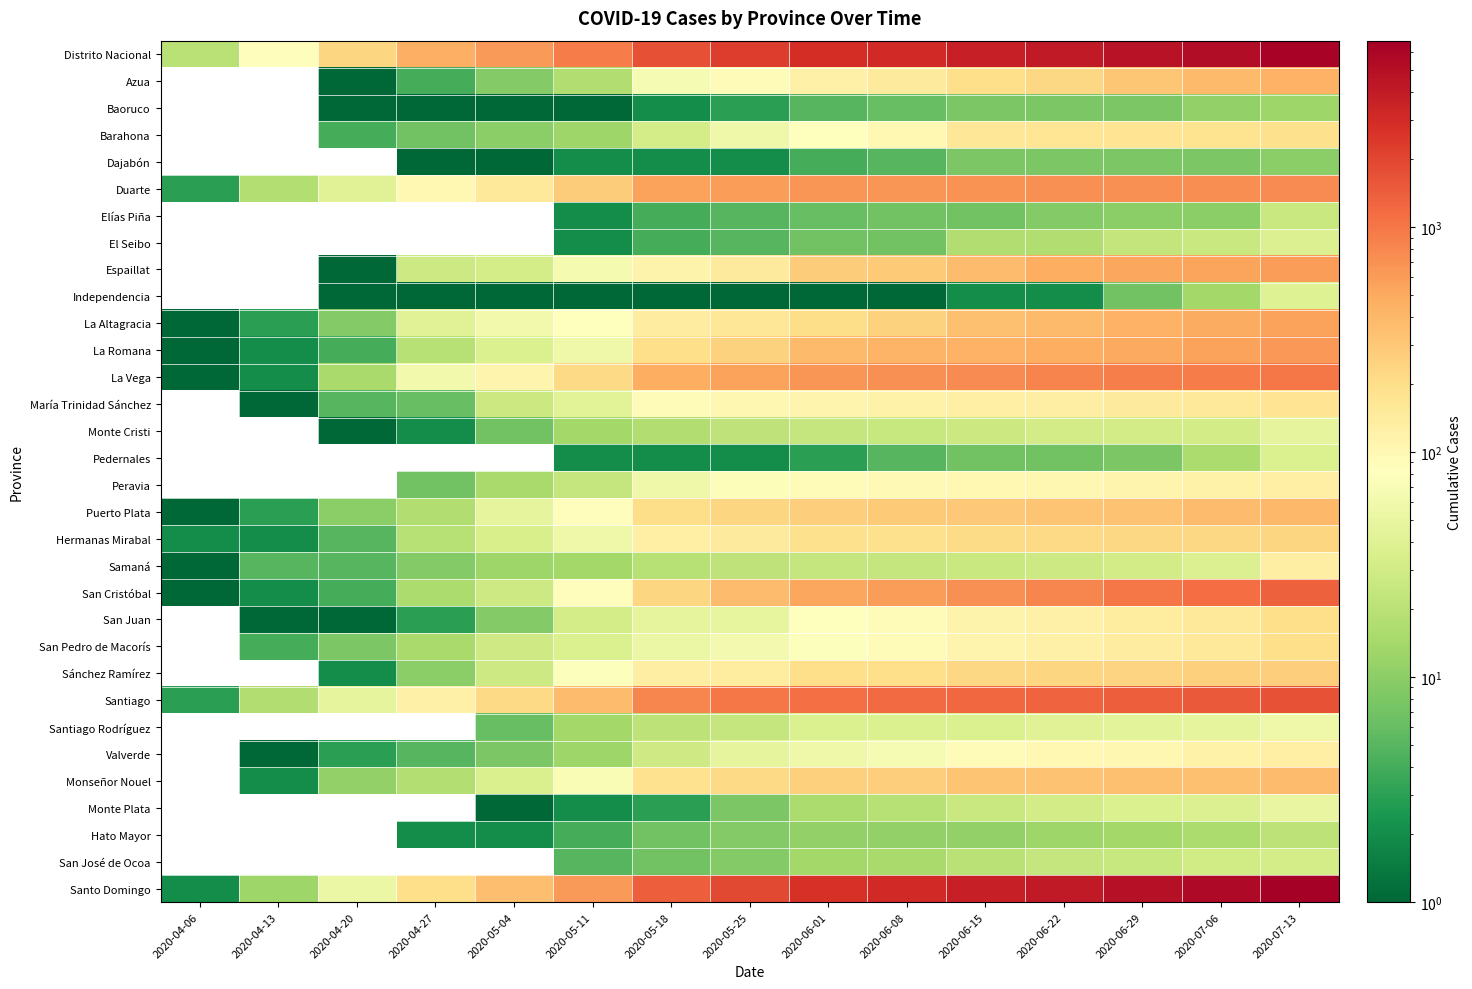

Reading left to right, transcribe all the data shown in this chart.

Distrito Nacional: 2020-04-06=20	2020-04-13=86	2020-04-20=231	2020-04-27=453	2020-05-04=623	2020-05-11=916	2020-05-18=1741	2020-05-25=2242	2020-06-01=2854	2020-06-08=3157	2020-06-15=3716	2020-06-22=4136	2020-06-29=4720	2020-07-06=5294	2020-07-13=6219
Azua: 2020-04-06=0	2020-04-13=0	2020-04-20=1	2020-04-27=4	2020-05-04=9	2020-05-11=17	2020-05-18=68	2020-05-25=91	2020-06-01=120	2020-06-08=145	2020-06-15=199	2020-06-22=230	2020-06-29=306	2020-07-06=375	2020-07-13=431
Baoruco: 2020-04-06=0	2020-04-13=0	2020-04-20=1	2020-04-27=1	2020-05-04=1	2020-05-11=1	2020-05-18=2	2020-05-25=3	2020-06-01=5	2020-06-08=6	2020-06-15=8	2020-06-22=8	2020-06-29=8	2020-07-06=11	2020-07-13=13
Barahona: 2020-04-06=0	2020-04-13=0	2020-04-20=4	2020-04-27=7	2020-05-04=10	2020-05-11=13	2020-05-18=32	2020-05-25=58	2020-06-01=84	2020-06-08=98	2020-06-15=163	2020-06-22=166	2020-06-29=174	2020-07-06=180	2020-07-13=189
Dajabón: 2020-04-06=0	2020-04-13=0	2020-04-20=0	2020-04-27=1	2020-05-04=1	2020-05-11=2	2020-05-18=2	2020-05-25=2	2020-06-01=4	2020-06-08=5	2020-06-15=8	2020-06-22=8	2020-06-29=8	2020-07-06=8	2020-07-13=10
Duarte: 2020-04-06=3	2020-04-13=18	2020-04-20=41	2020-04-27=99	2020-05-04=158	2020-05-11=281	2020-05-18=548	2020-05-25=600	2020-06-01=661	2020-06-08=666	2020-06-15=692	2020-06-22=708	2020-06-29=717	2020-07-06=728	2020-07-13=751
Elías Piña: 2020-04-06=0	2020-04-13=0	2020-04-20=0	2020-04-27=0	2020-05-04=0	2020-05-11=2	2020-05-18=4	2020-05-25=5	2020-06-01=6	2020-06-08=7	2020-06-15=7	2020-06-22=9	2020-06-29=10	2020-07-06=10	2020-07-13=26
El Seibo: 2020-04-06=0	2020-04-13=0	2020-04-20=0	2020-04-27=0	2020-05-04=0	2020-05-11=2	2020-05-18=4	2020-05-25=5	2020-06-01=7	2020-06-08=7	2020-06-15=17	2020-06-22=17	2020-06-29=23	2020-07-06=26	2020-07-13=38
Espaillat: 2020-04-06=0	2020-04-13=0	2020-04-20=1	2020-04-27=28	2020-05-04=32	2020-05-11=65	2020-05-18=115	2020-05-25=143	2020-06-01=276	2020-06-08=293	2020-06-15=369	2020-06-22=460	2020-06-29=515	2020-07-06=546	2020-07-13=596
Independencia: 2020-04-06=0	2020-04-13=0	2020-04-20=1	2020-04-27=1	2020-05-04=1	2020-05-11=1	2020-05-18=1	2020-05-25=1	2020-06-01=1	2020-06-08=1	2020-06-15=2	2020-06-22=2	2020-06-29=7	2020-07-06=14	2020-07-13=39
La Altagracia: 2020-04-06=1	2020-04-13=3	2020-04-20=9	2020-04-27=41	2020-05-04=61	2020-05-11=82	2020-05-18=135	2020-05-25=163	2020-06-01=203	2020-06-08=252	2020-06-15=347	2020-06-22=375	2020-06-29=433	2020-07-06=491	2020-07-13=565
La Romana: 2020-04-06=1	2020-04-13=2	2020-04-20=4	2020-04-27=19	2020-05-04=37	2020-05-11=58	2020-05-18=198	2020-05-25=248	2020-06-01=383	2020-06-08=425	2020-06-15=442	2020-06-22=463	2020-06-29=504	2020-07-06=550	2020-07-13=644
La Vega: 2020-04-06=1	2020-04-13=2	2020-04-20=15	2020-04-27=61	2020-05-04=111	2020-05-11=220	2020-05-18=469	2020-05-25=554	2020-06-01=667	2020-06-08=703	2020-06-15=756	2020-06-22=844	2020-06-29=910	2020-07-06=941	2020-07-13=1010
María Trinidad Sánchez: 2020-04-06=0	2020-04-13=1	2020-04-20=5	2020-04-27=6	2020-05-04=27	2020-05-11=42	2020-05-18=93	2020-05-25=104	2020-06-01=110	2020-06-08=118	2020-06-15=125	2020-06-22=133	2020-06-29=145	2020-07-06=156	2020-07-13=173
Monte Cristi: 2020-04-06=0	2020-04-13=0	2020-04-20=1	2020-04-27=2	2020-05-04=7	2020-05-11=14	2020-05-18=17	2020-05-25=22	2020-06-01=24	2020-06-08=25	2020-06-15=27	2020-06-22=31	2020-06-29=31	2020-07-06=31	2020-07-13=47
Pedernales: 2020-04-06=0	2020-04-13=0	2020-04-20=0	2020-04-27=0	2020-05-04=0	2020-05-11=2	2020-05-18=2	2020-05-25=2	2020-06-01=3	2020-06-08=5	2020-06-15=7	2020-06-22=7	2020-06-29=8	2020-07-06=16	2020-07-13=37
Peravia: 2020-04-06=0	2020-04-13=0	2020-04-20=0	2020-04-27=7	2020-05-04=15	2020-05-11=24	2020-05-18=58	2020-05-25=75	2020-06-01=90	2020-06-08=96	2020-06-15=101	2020-06-22=103	2020-06-29=110	2020-07-06=117	2020-07-13=128
Puerto Plata: 2020-04-06=1	2020-04-13=3	2020-04-20=10	2020-04-27=17	2020-05-04=46	2020-05-11=87	2020-05-18=206	2020-05-25=236	2020-06-01=274	2020-06-08=285	2020-06-15=294	2020-06-22=318	2020-06-29=335	2020-07-06=363	2020-07-13=397
Hermanas Mirabal: 2020-04-06=2	2020-04-13=2	2020-04-20=5	2020-04-27=19	2020-05-04=34	2020-05-11=57	2020-05-18=125	2020-05-25=146	2020-06-01=193	2020-06-08=193	2020-06-15=215	2020-06-22=219	2020-06-29=226	2020-07-06=229	2020-07-13=235
Samaná: 2020-04-06=1	2020-04-13=5	2020-04-20=5	2020-04-27=9	2020-05-04=13	2020-05-11=14	2020-05-18=19	2020-05-25=22	2020-06-01=24	2020-06-08=24	2020-06-15=26	2020-06-22=28	2020-06-29=31	2020-07-06=38	2020-07-13=130
San Cristóbal: 2020-04-06=1	2020-04-13=2	2020-04-20=4	2020-04-27=16	2020-05-04=28	2020-05-11=87	2020-05-18=238	2020-05-25=363	2020-06-01=518	2020-06-08=592	2020-06-15=710	2020-06-22=816	2020-06-29=996	2020-07-06=1135	2020-07-13=1359
San Juan: 2020-04-06=0	2020-04-13=1	2020-04-20=1	2020-04-27=3	2020-05-04=9	2020-05-11=32	2020-05-18=46	2020-05-25=48	2020-06-01=81	2020-06-08=89	2020-06-15=115	2020-06-22=122	2020-06-29=139	2020-07-06=150	2020-07-13=201
San Pedro de Macorís: 2020-04-06=0	2020-04-13=4	2020-04-20=8	2020-04-27=15	2020-05-04=29	2020-05-11=36	2020-05-18=54	2020-05-25=63	2020-06-01=77	2020-06-08=94	2020-06-15=112	2020-06-22=122	2020-06-29=137	2020-07-06=156	2020-07-13=197
Sánchez Ramírez: 2020-04-06=0	2020-04-13=0	2020-04-20=2	2020-04-27=10	2020-05-04=28	2020-05-11=77	2020-05-18=129	2020-05-25=139	2020-06-01=195	2020-06-08=201	2020-06-15=225	2020-06-22=237	2020-06-29=247	2020-07-06=261	2020-07-13=269
Santiago: 2020-04-06=3	2020-04-13=17	2020-04-20=47	2020-04-27=123	2020-05-04=218	2020-05-11=368	2020-05-18=803	2020-05-25=990	2020-06-01=1122	2020-06-08=1175	2020-06-15=1247	2020-06-22=1322	2020-06-29=1409	2020-07-06=1500	2020-07-13=1647
Santiago Rodríguez: 2020-04-06=0	2020-04-13=0	2020-04-20=0	2020-04-27=0	2020-05-04=6	2020-05-11=14	2020-05-18=21	2020-05-25=24	2020-06-01=36	2020-06-08=37	2020-06-15=37	2020-06-22=41	2020-06-29=44	2020-07-06=46	2020-07-13=57
Valverde: 2020-04-06=0	2020-04-13=1	2020-04-20=3	2020-04-27=5	2020-05-04=8	2020-05-11=13	2020-05-18=29	2020-05-25=47	2020-06-01=57	2020-06-08=68	2020-06-15=92	2020-06-22=98	2020-06-29=102	2020-07-06=117	2020-07-13=127
Monseñor Nouel: 2020-04-06=0	2020-04-13=2	2020-04-20=11	2020-04-27=18	2020-05-04=35	2020-05-11=71	2020-05-18=186	2020-05-25=218	2020-06-01=261	2020-06-08=272	2020-06-15=316	2020-06-22=335	2020-06-29=341	2020-07-06=347	2020-07-13=362
Monte Plata: 2020-04-06=0	2020-04-13=0	2020-04-20=0	2020-04-27=0	2020-05-04=1	2020-05-11=2	2020-05-18=3	2020-05-25=8	2020-06-01=16	2020-06-08=19	2020-06-15=26	2020-06-22=31	2020-06-29=36	2020-07-06=38	2020-07-13=50
Hato Mayor: 2020-04-06=0	2020-04-13=0	2020-04-20=0	2020-04-27=2	2020-05-04=2	2020-05-11=4	2020-05-18=7	2020-05-25=9	2020-06-01=11	2020-06-08=11	2020-06-15=11	2020-06-22=13	2020-06-29=14	2020-07-06=16	2020-07-13=21
San José de Ocoa: 2020-04-06=0	2020-04-13=0	2020-04-20=0	2020-04-27=0	2020-05-04=0	2020-05-11=5	2020-05-18=7	2020-05-25=9	2020-06-01=14	2020-06-08=15	2020-06-15=20	2020-06-22=24	2020-06-29=25	2020-07-06=30	2020-07-13=32
Santo Domingo: 2020-04-06=2	2020-04-13=13	2020-04-20=53	2020-04-27=198	2020-05-04=355	2020-05-11=612	2020-05-18=1423	2020-05-25=1892	2020-06-01=2697	2020-06-08=3120	2020-06-15=3693	2020-06-22=4111	2020-06-29=4847	2020-07-06=5586	2020-07-13=6749